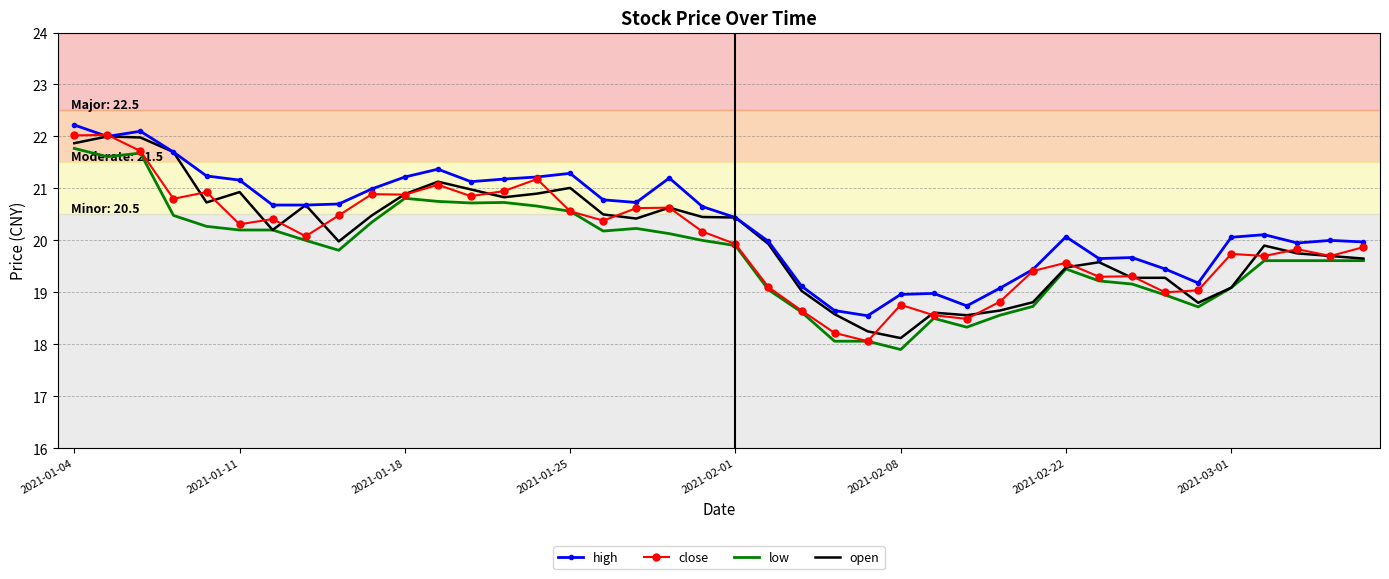

What is the maximum value shown in the chart?

22.2